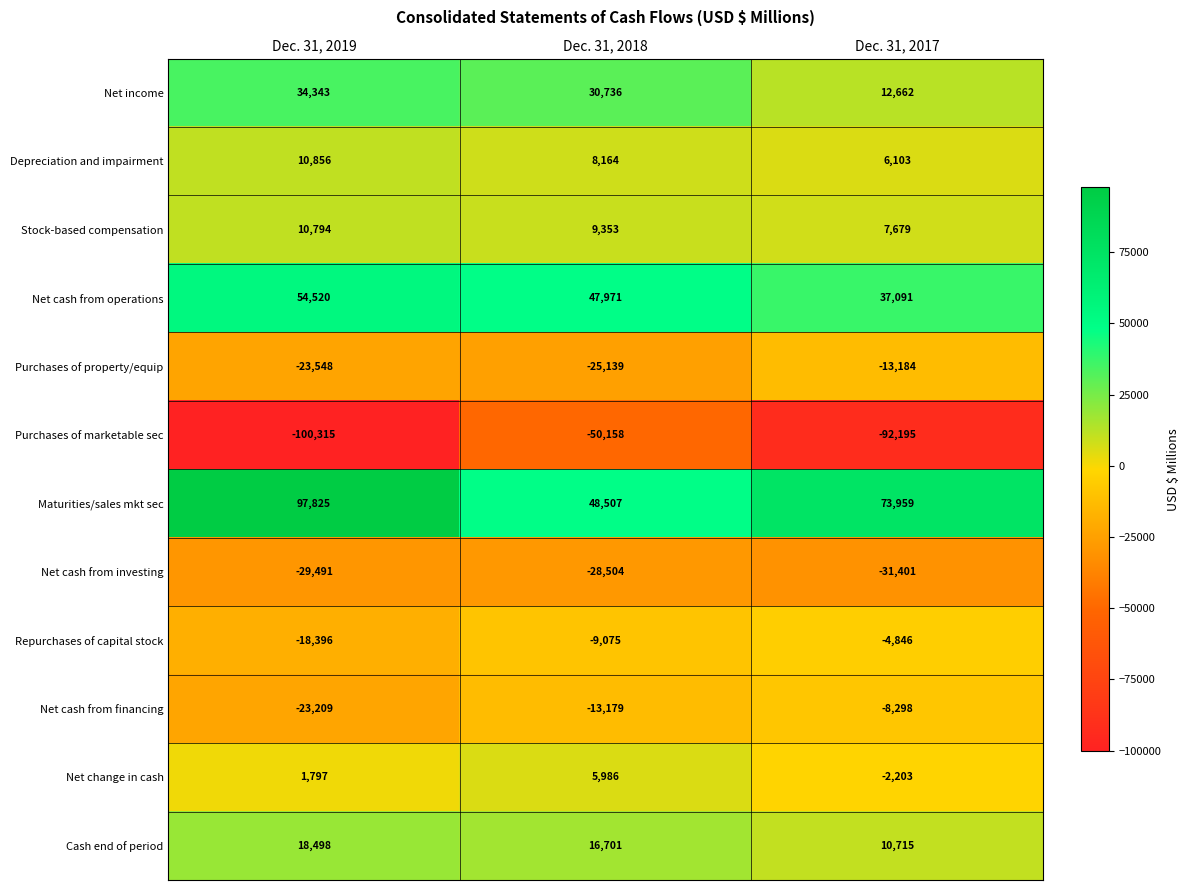

How many series are shown in this chart?

12